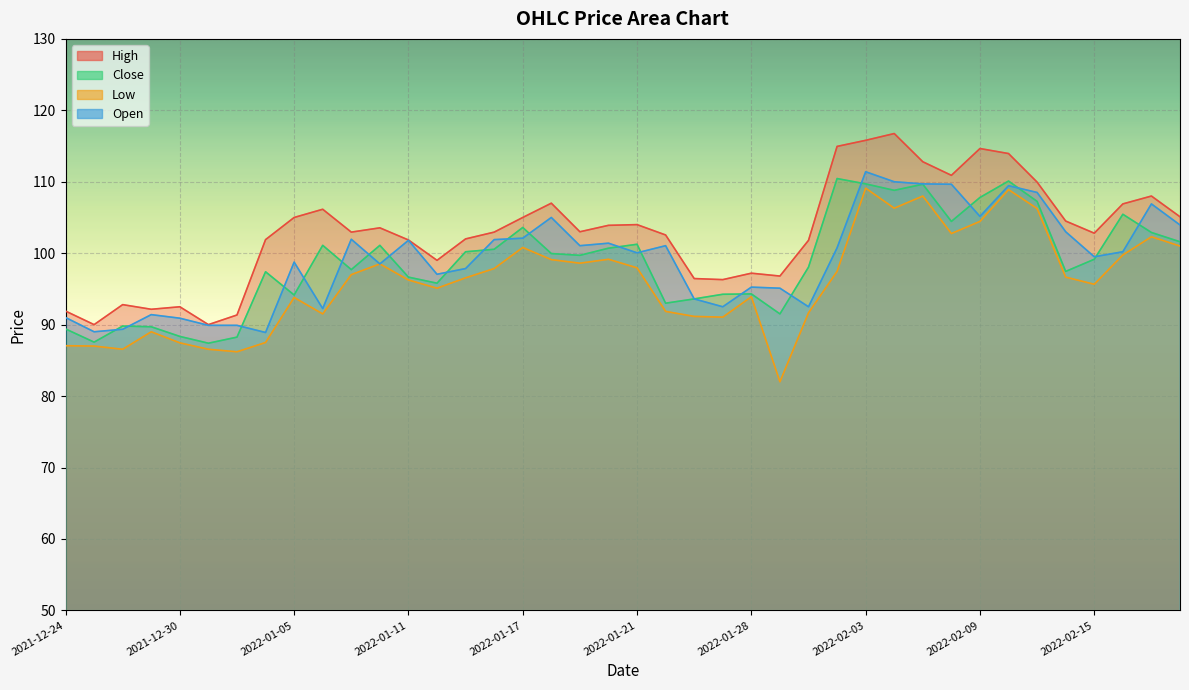

What is the sum of all High values?

4117.1